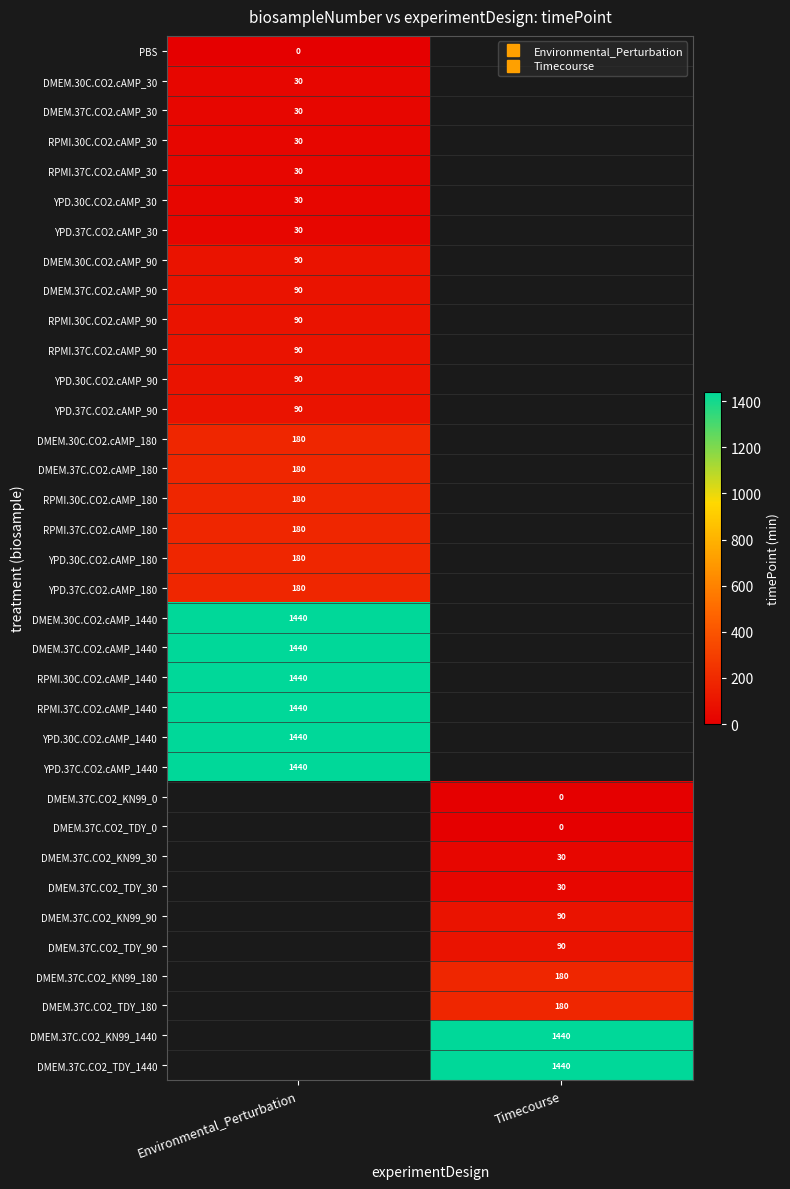

How many series are shown in this chart?

35